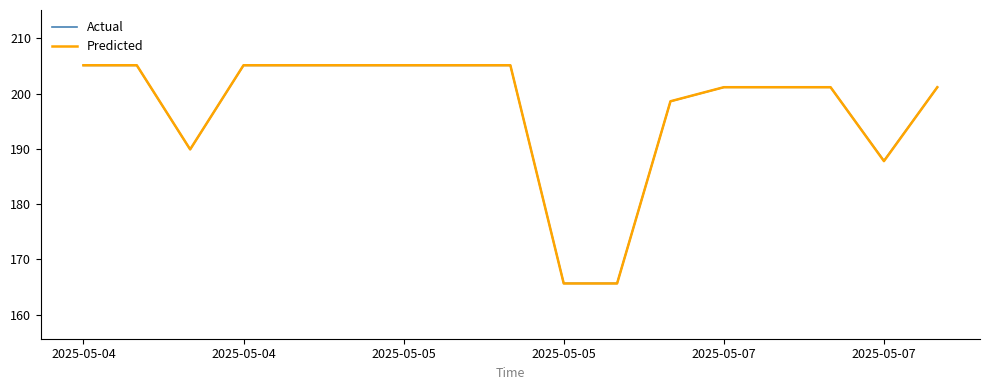

Which series has the largest range (max minus min)?

Predicted